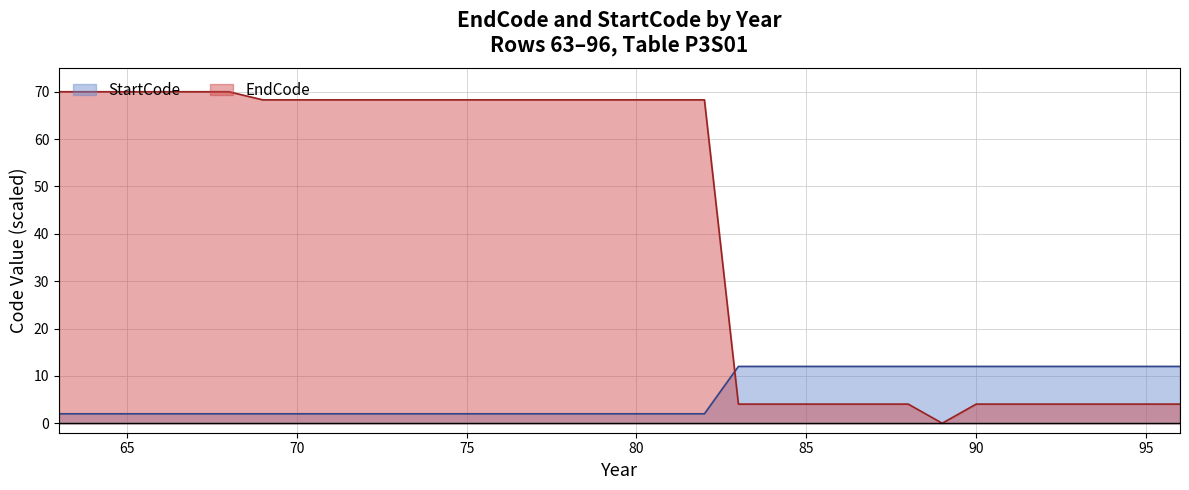

What is the total value across all series at 88?

16.0